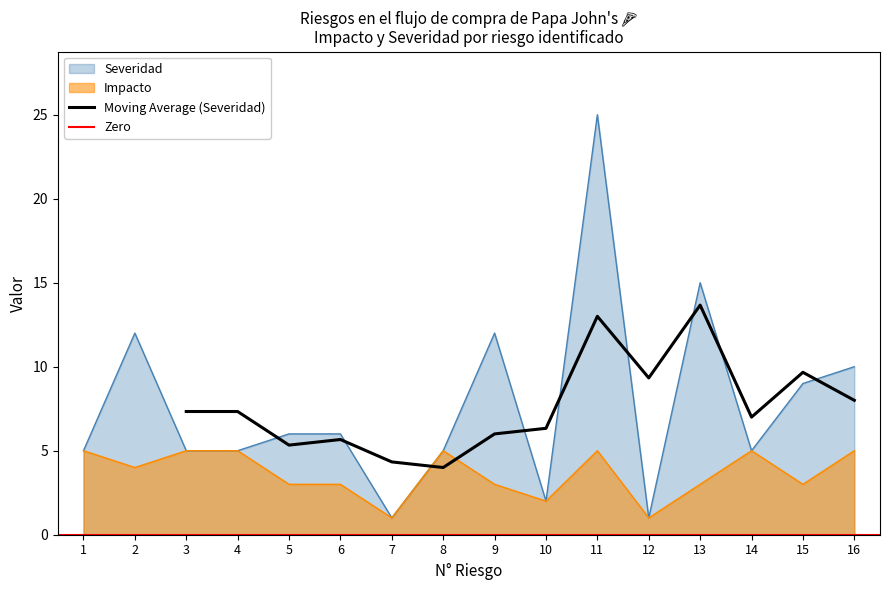

At which label does Impacto reach its minimum?

7